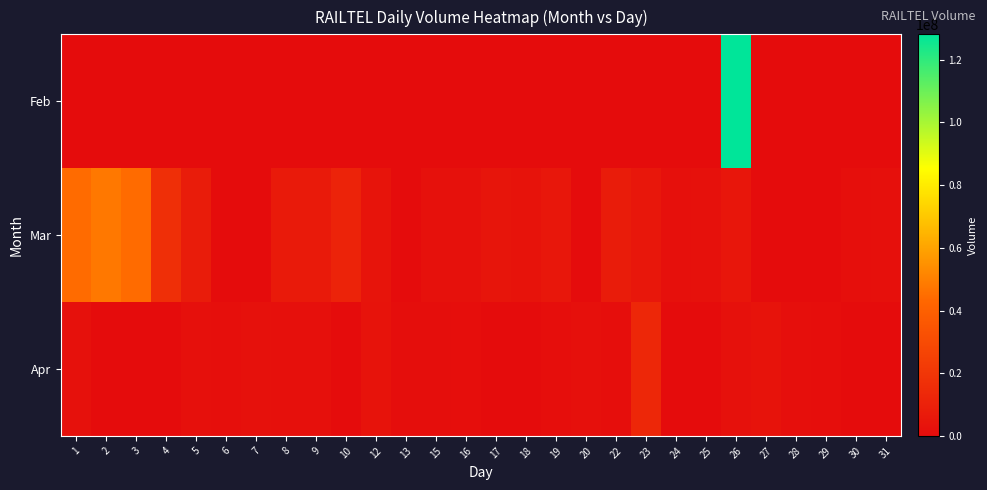

Between 25 and 5, which is larger?

25